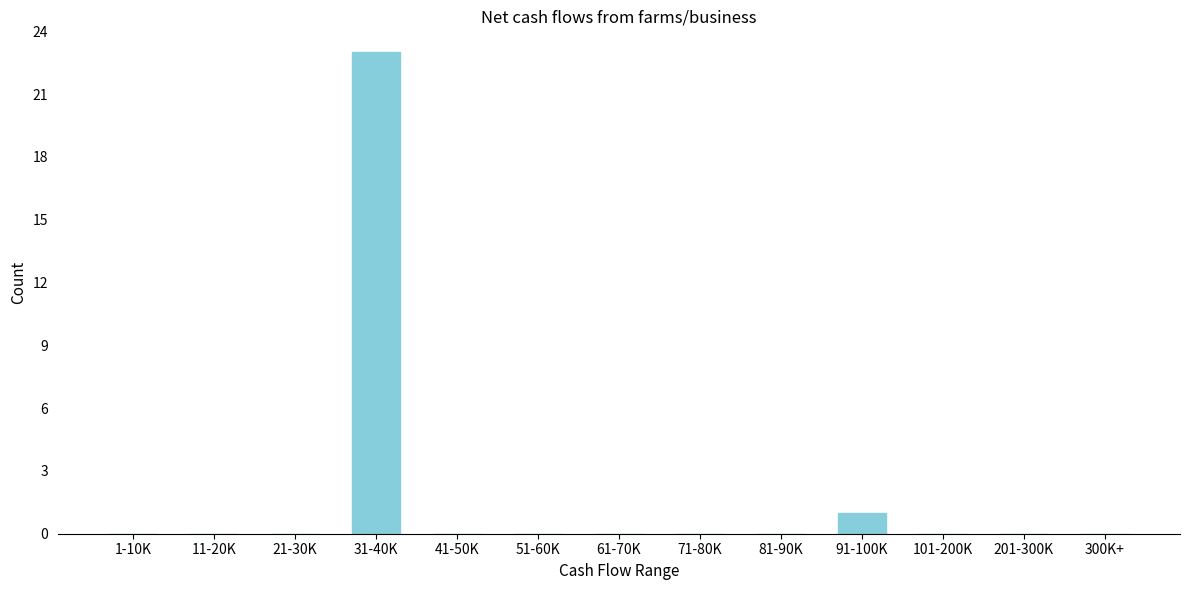

Reading left to right, extract all data points from this chart.

1-10K=0	11-20K=0	21-30K=0	31-40K=23	41-50K=0	51-60K=0	61-70K=0	71-80K=0	81-90K=0	91-100K=1	101-200K=0	201-300K=0	300K+=0